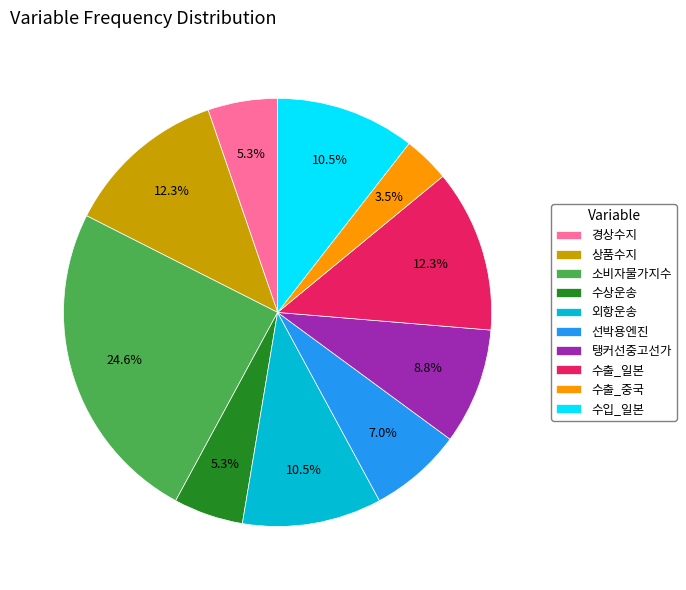

Which has a higher value, 외항운송 or 수출_일본?

수출_일본